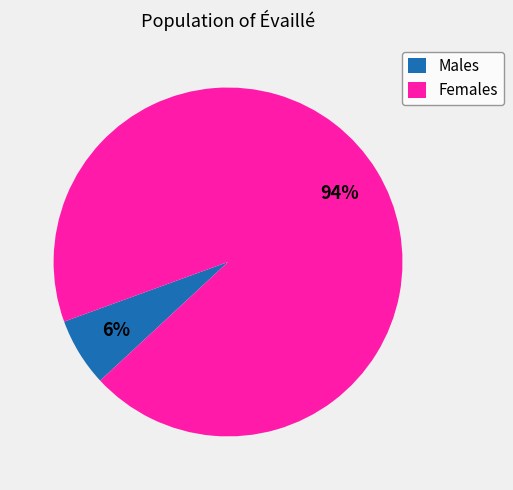

The Females slice represents 94% of the pie. True or false?

True